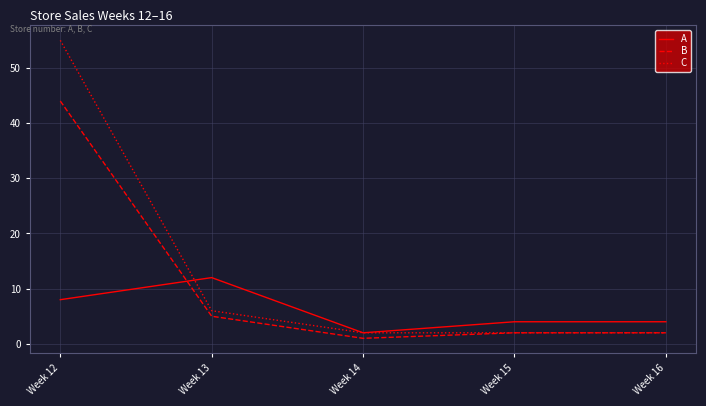

Is this an area chart (filled region under the line)?

No